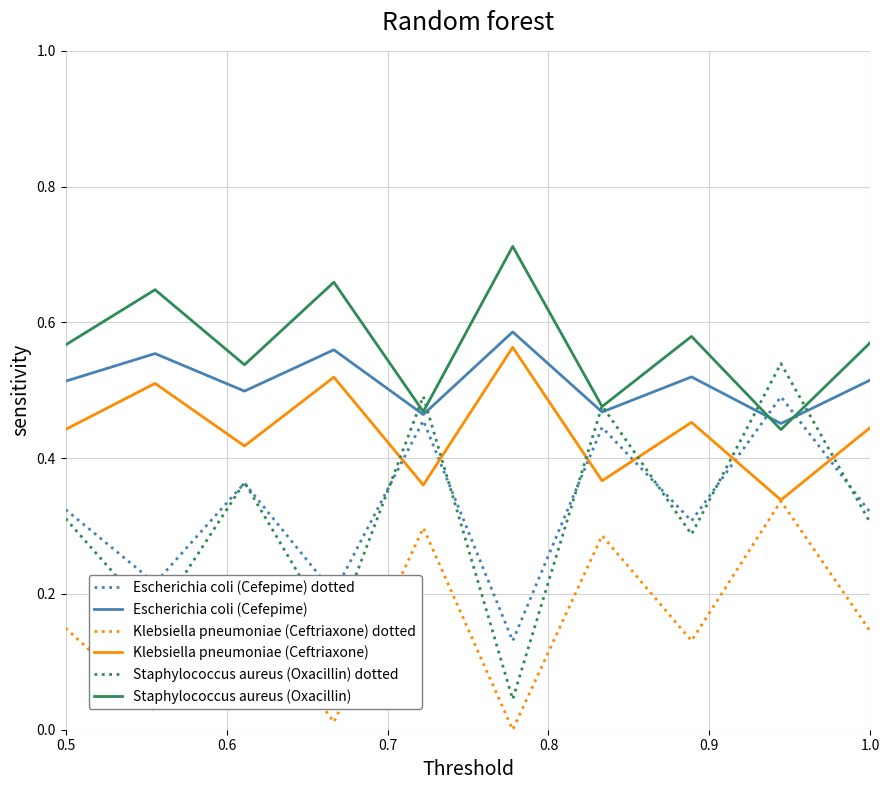

How many intersections are there between Klebsiella pneumoniae (Ceftriaxone) and Staphylococcus aureus (Oxacillin) dotted?

6